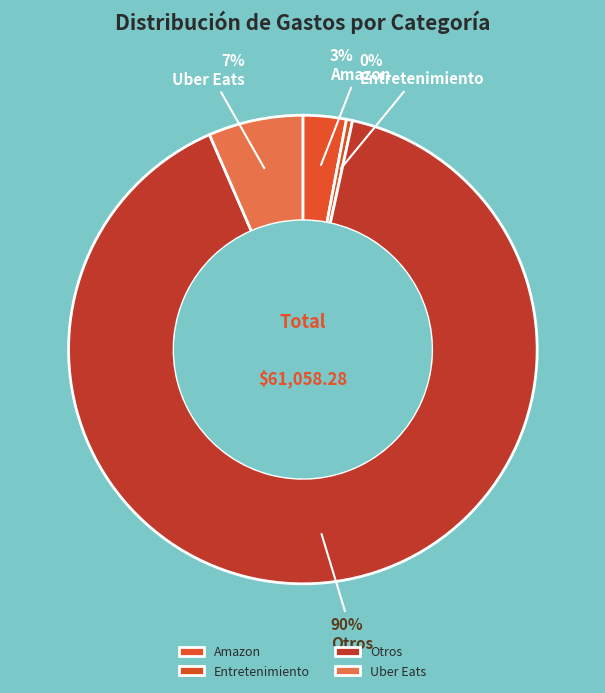

Count the number of slices in the pie.

4